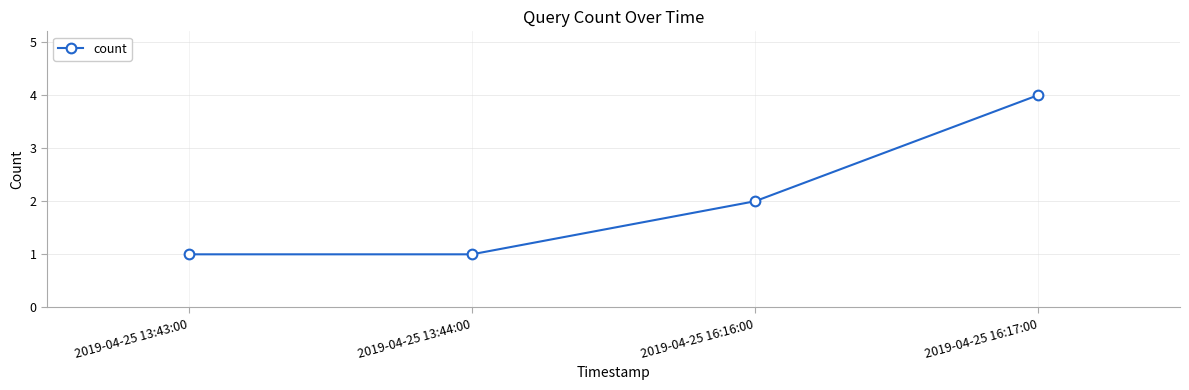

Which label corresponds to the largest value in the chart?

2019-04-25 16:17:00